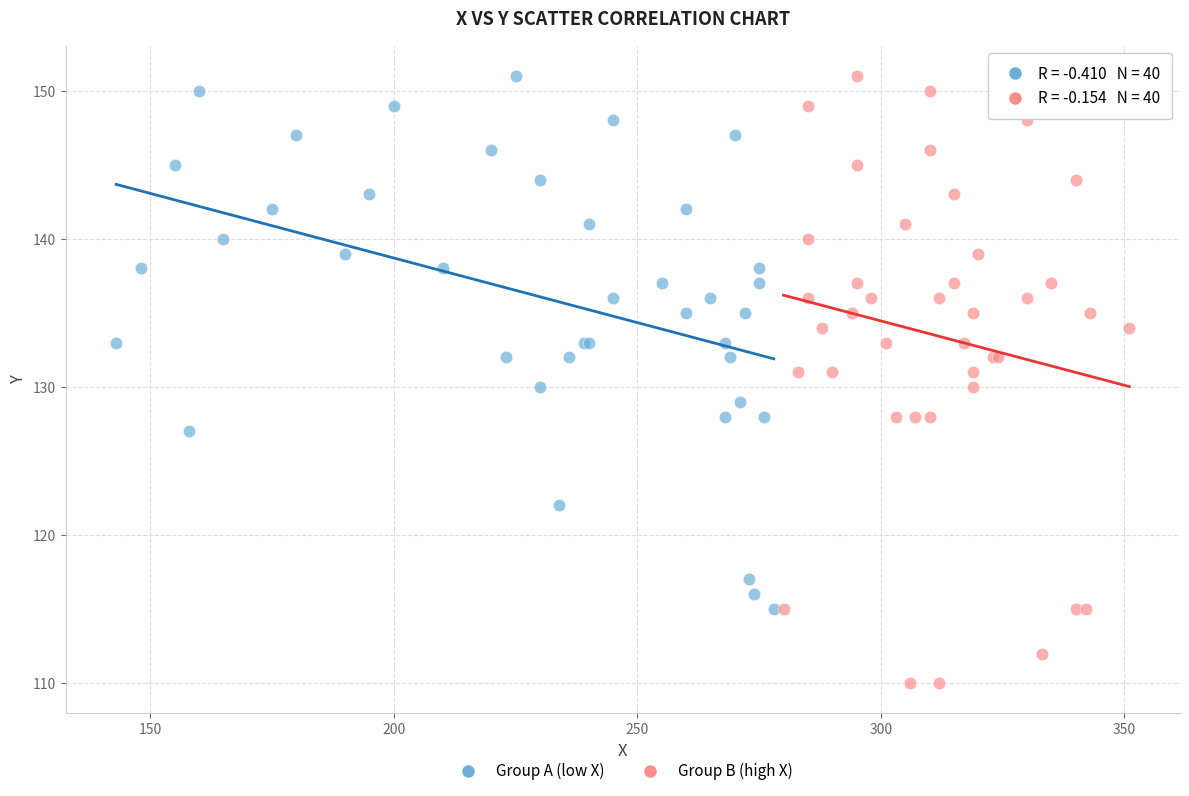

Which series has the largest Y range (max minus min)?

Group B (high X)